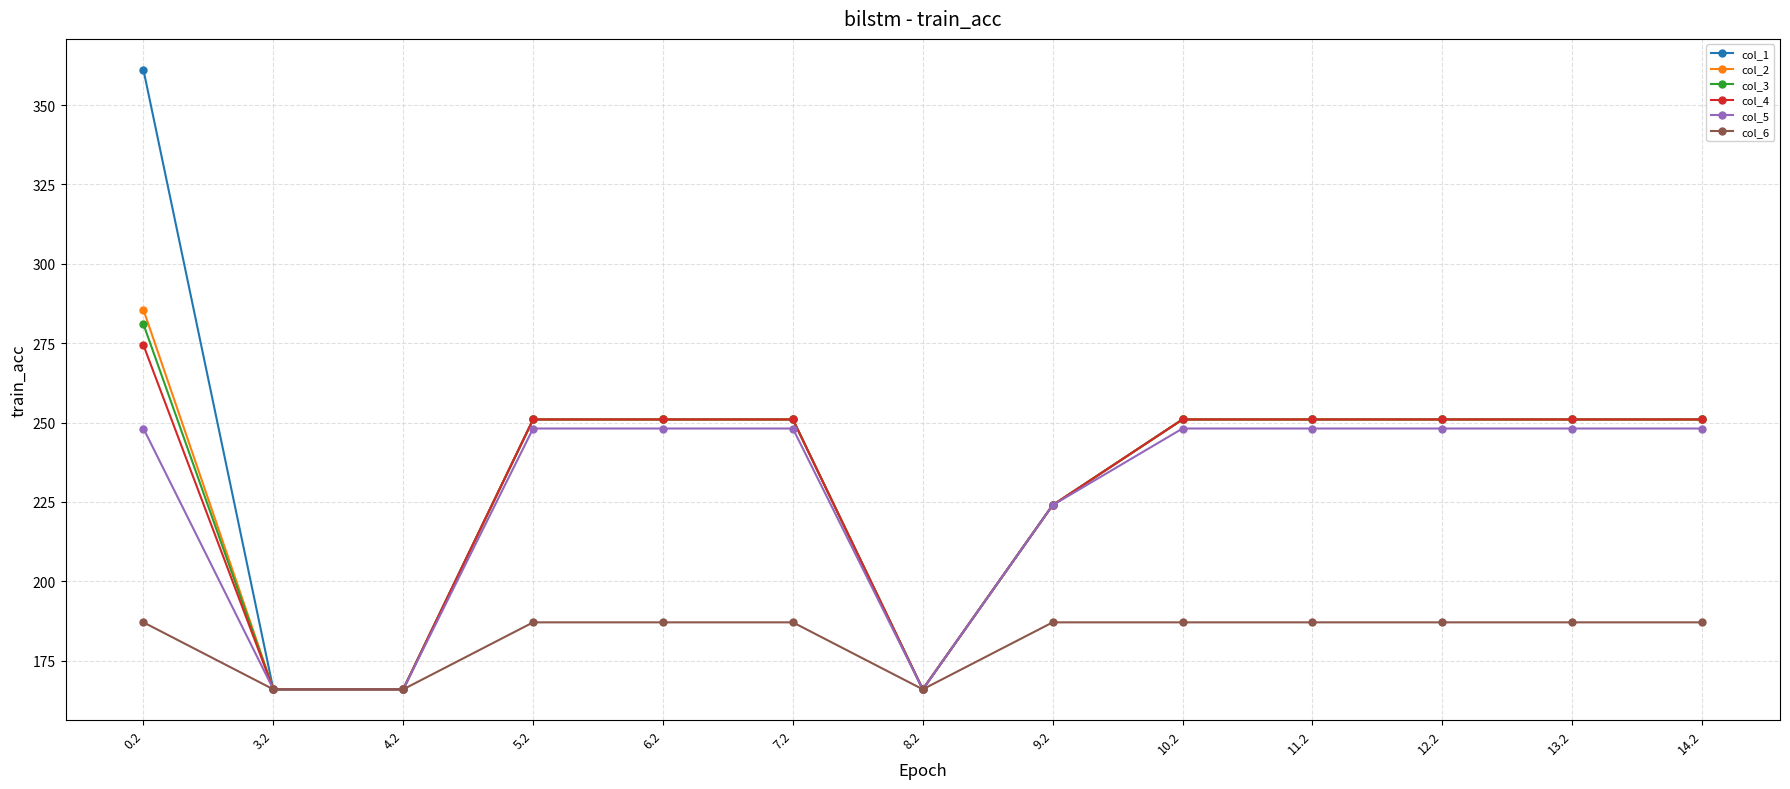

Reading right to left, extract all data points from this chart.

col_1: 251.0	251.0	251.0	251.0	251.0	224.0	166.0	251.0	251.0	251.0	166.0	166.0	361.1
col_2: 251.0	251.0	251.0	251.0	251.0	224.0	166.0	251.0	251.0	251.0	166.0	166.0	285.5
col_3: 251.0	251.0	251.0	251.0	251.0	224.0	166.0	251.0	251.0	251.0	166.0	166.0	281.0
col_4: 251.0	251.0	251.0	251.0	251.0	224.0	166.0	251.0	251.0	251.0	166.0	166.0	274.4
col_5: 248.1	248.1	248.1	248.1	248.1	224.0	166.0	248.1	248.1	248.1	166.0	166.0	248.1
col_6: 187.1	187.1	187.1	187.1	187.1	187.1	166.0	187.1	187.1	187.1	166.0	166.0	187.1